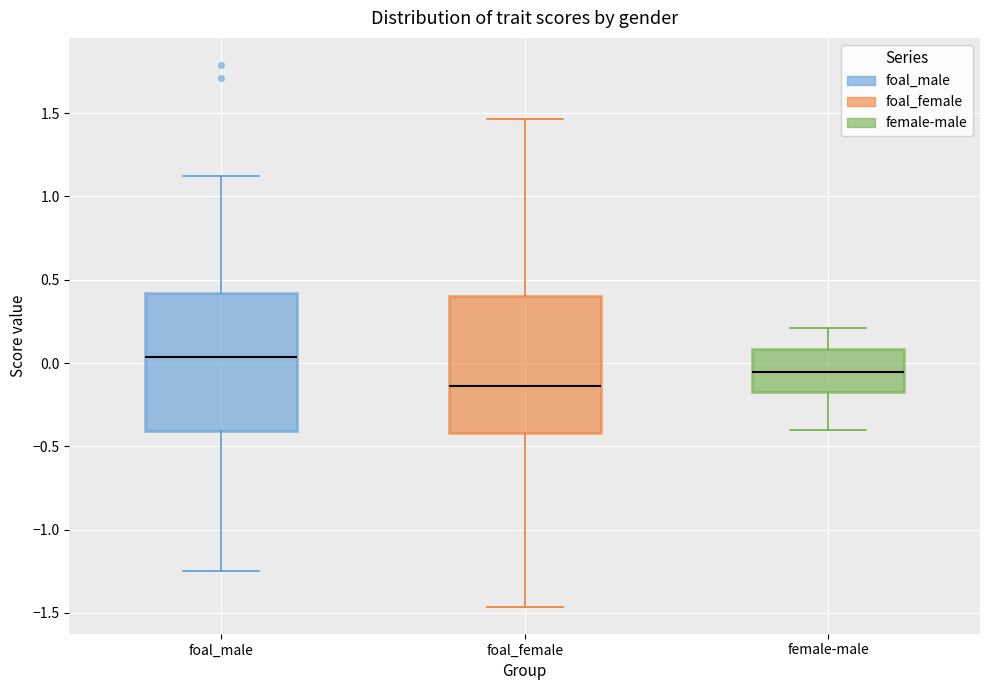

Reading left to right, transcribe this box plot: for each box, give where its median line is, the range the box spans, and where its two whiskers end, as read against the y-axis. The values are not printed on the chart, so give them approximately, as read against the axis.

foal_male: median 0.05, box -0.40 to 0.40, whiskers -1.25 to 1.10
foal_female: median -0.15, box -0.40 to 0.40, whiskers -1.45 to 1.45
female-male: median -0.05, box -0.15 to 0.10, whiskers -0.40 to 0.20